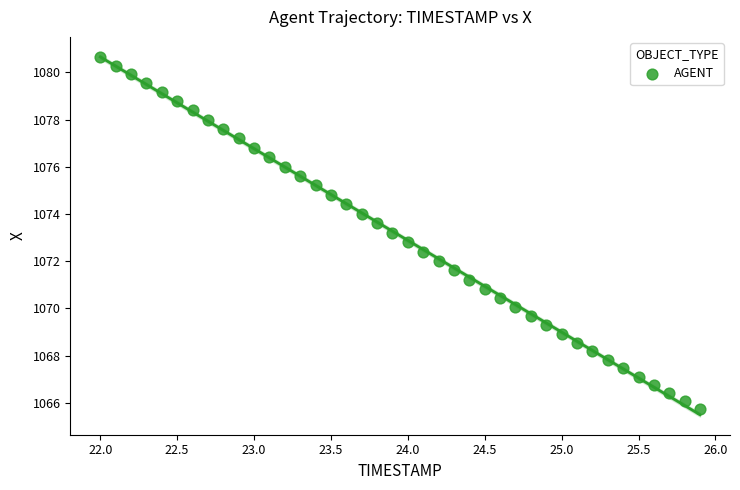

What is the range of X values (max minus min)?

3.9